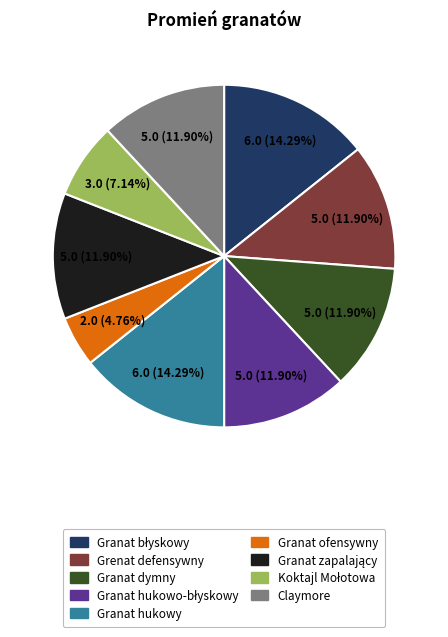

Which slice is the smallest?

Granat ofensywny